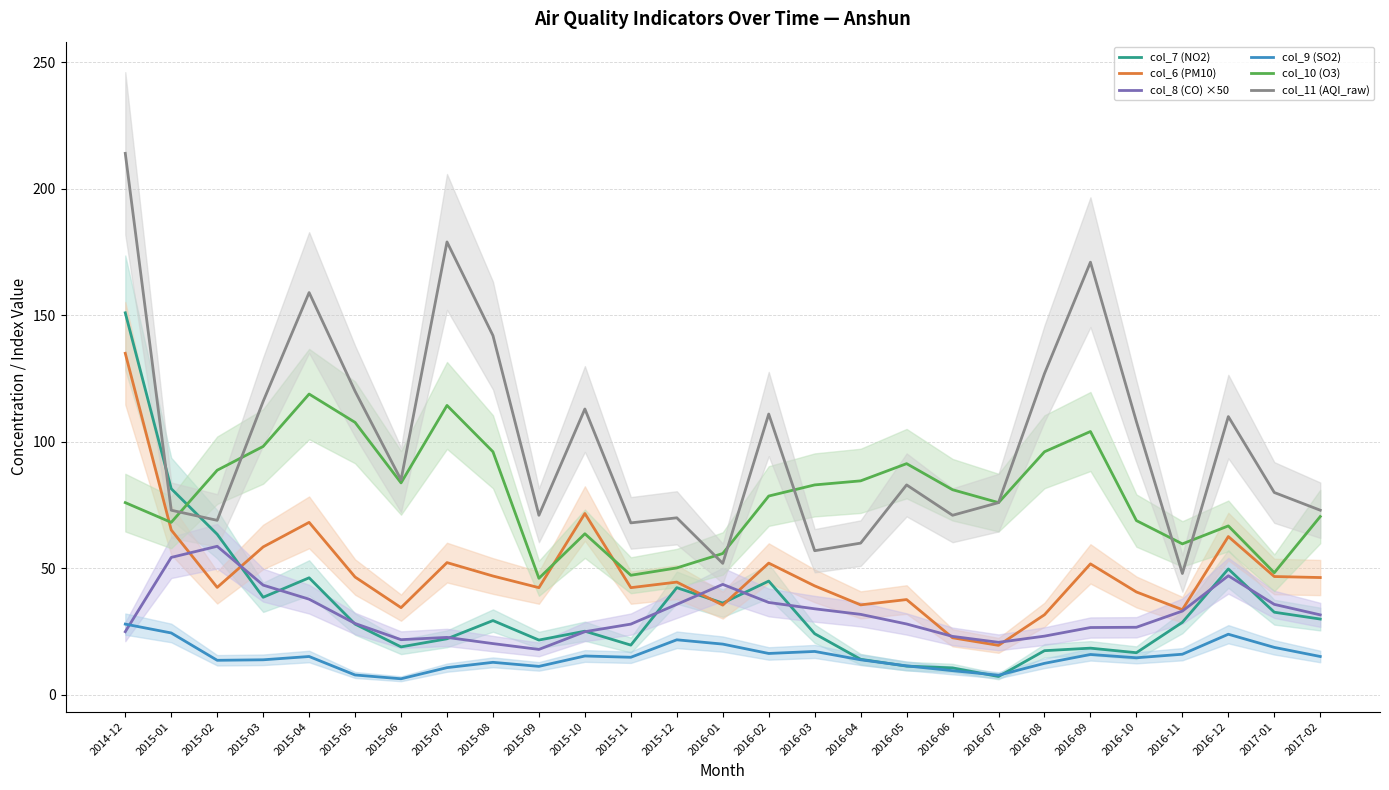

True or false: col_8 (CO) ×50 has more than 1 points higher than both neighbors.

True